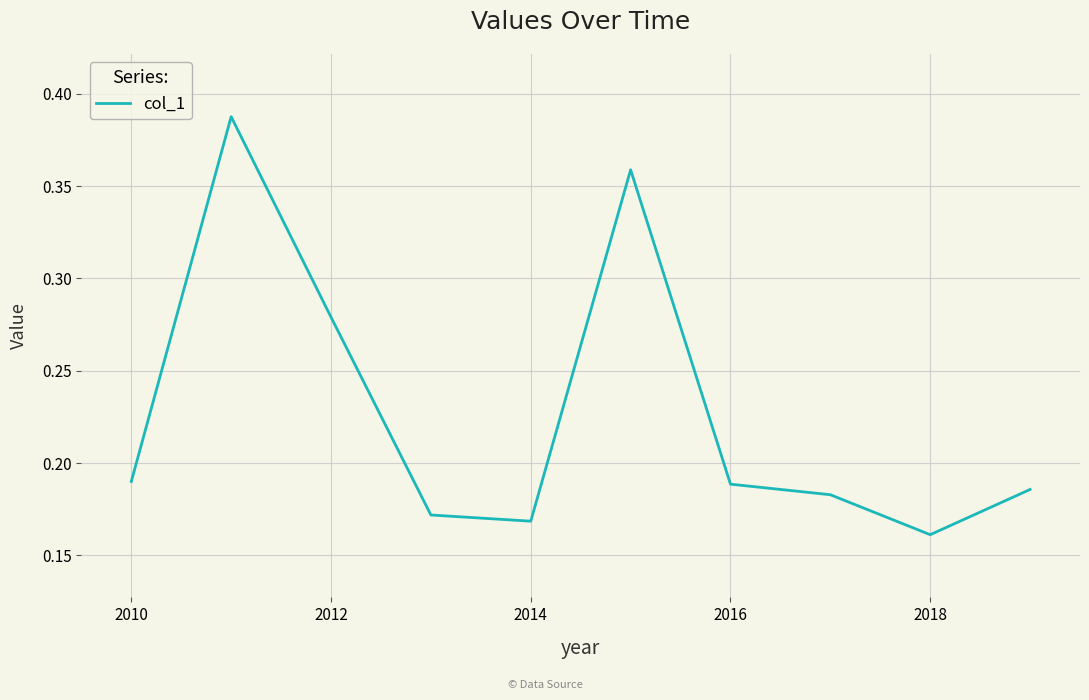

Where is the data nearest to the value 0?

2018